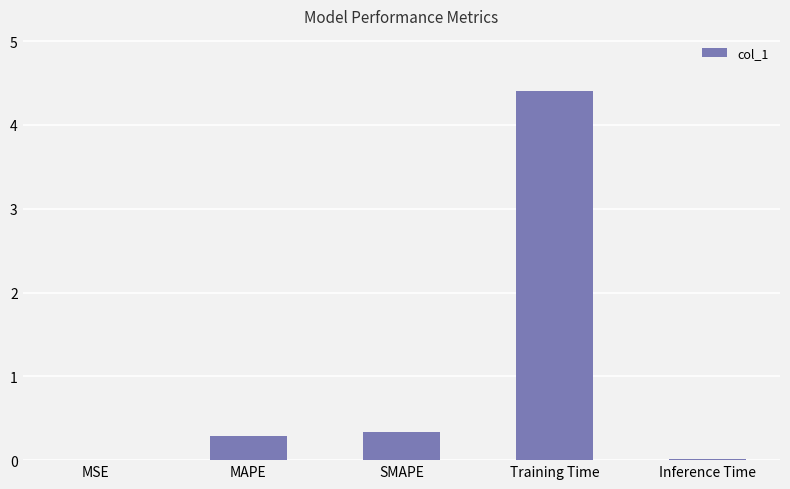

True or false: the data shows 0.5 at MAPE.

False